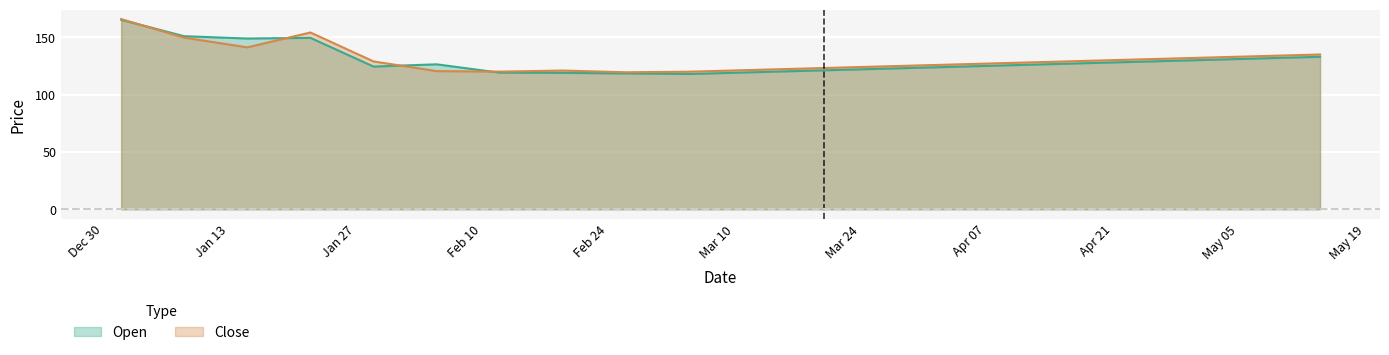

Between 2025-04-02 and 2025-02-26, which is larger?

2025-04-02